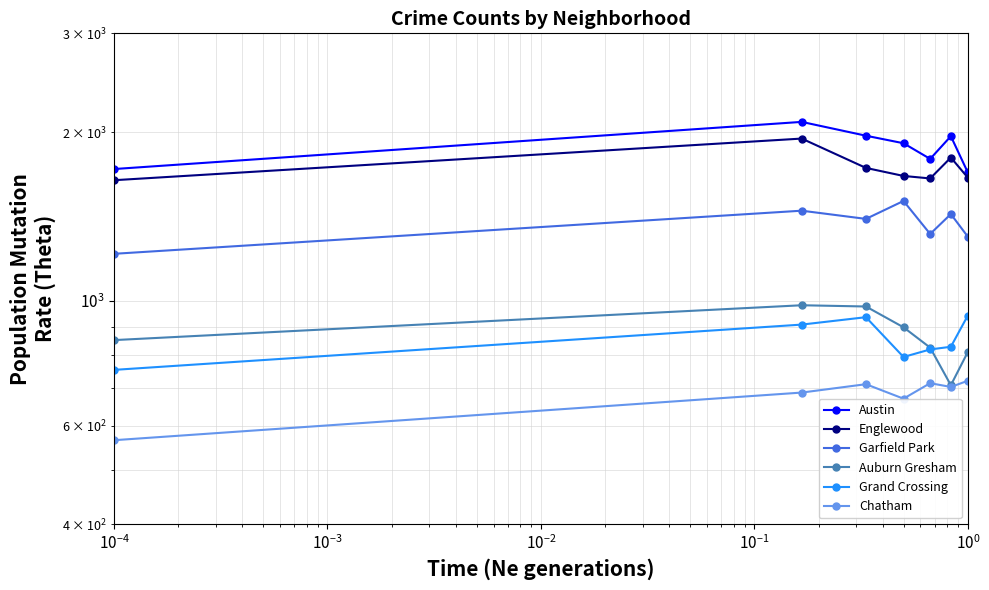

What are all the series names shown in the legend?

Austin, Englewood, Garfield Park, Auburn Gresham, Grand Crossing, Chatham